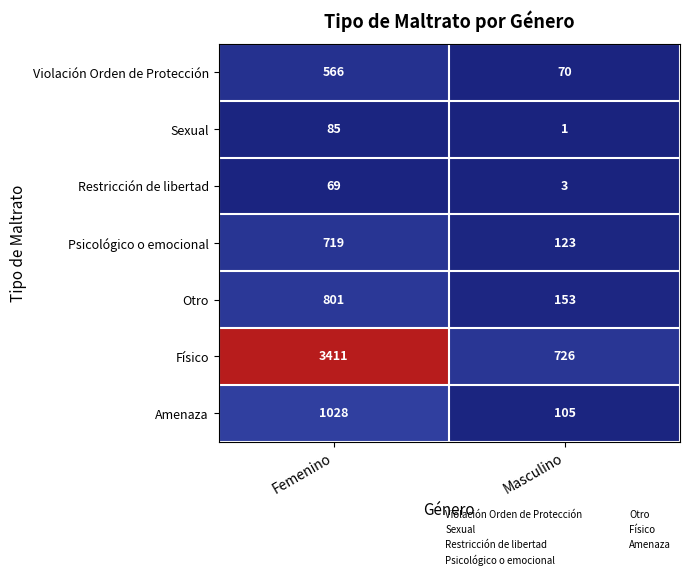

What value does the Violación Orden de Protección series have at Masculino, to the nearest 50?

50